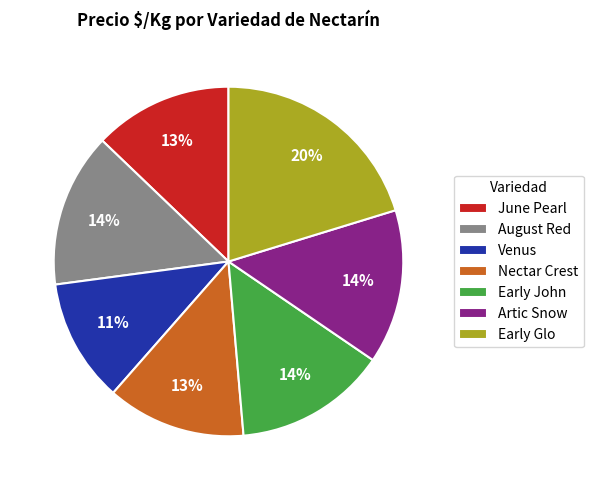

To the nearest percent, what is the difference between the largest and smallest slice percentages?

9%